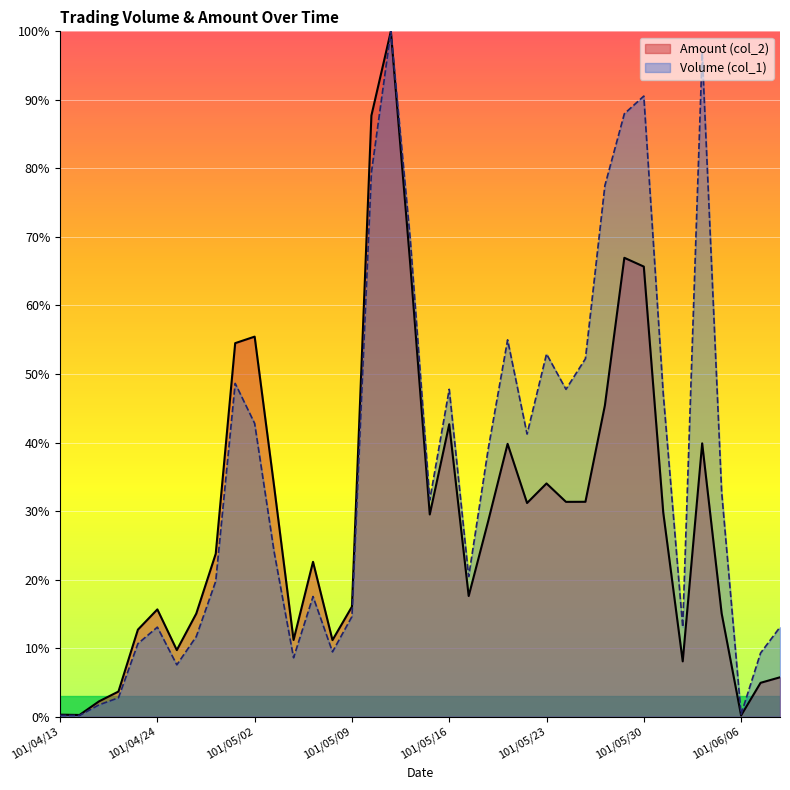

What is the total value across all series at 101/05/08?

0.2